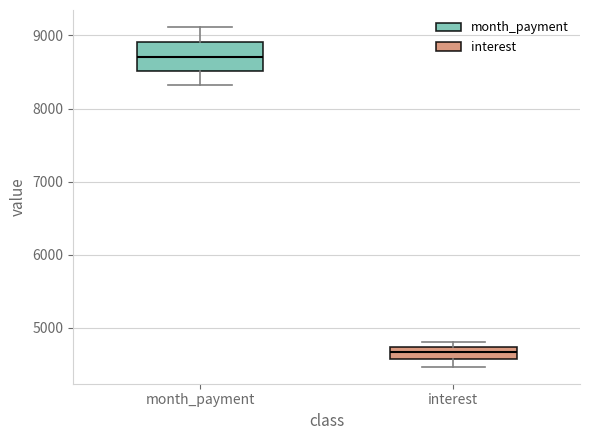

Where does the median line of the box for month_payment sit on the y-axis? The values are not printed on the chart, so give them approximately, as read against the axis.

8700